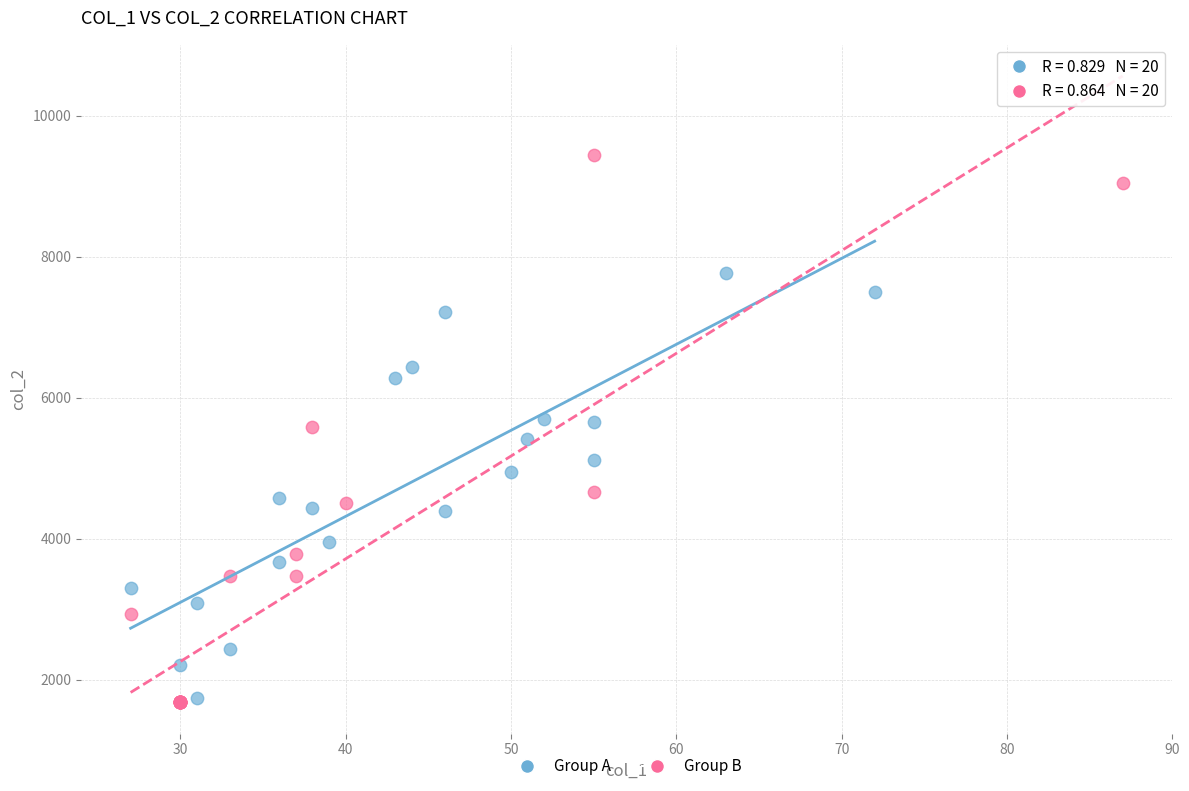

Which series has the widest spread of Y values?

Group B